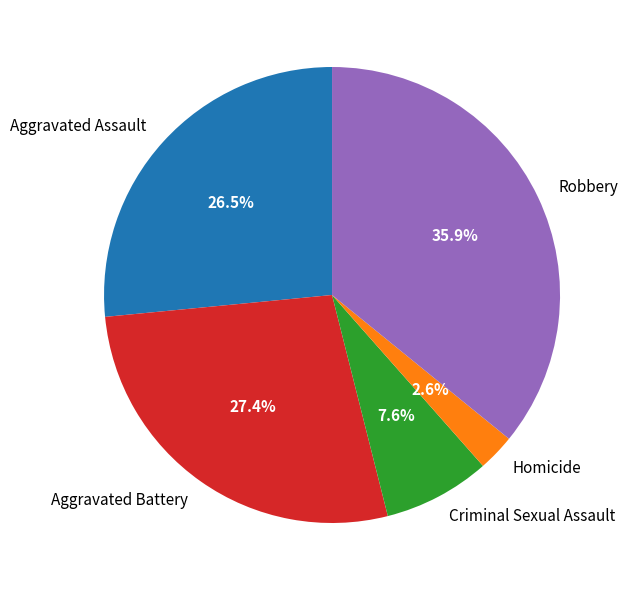

Is Robbery the majority of the pie?

No